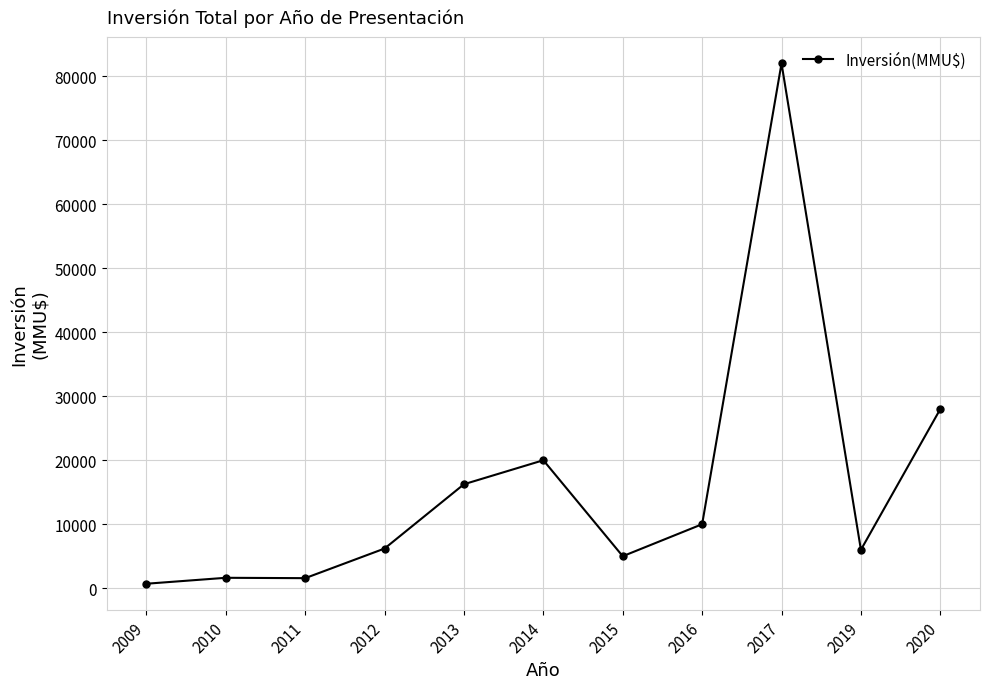

What is the sum of all values?

177365